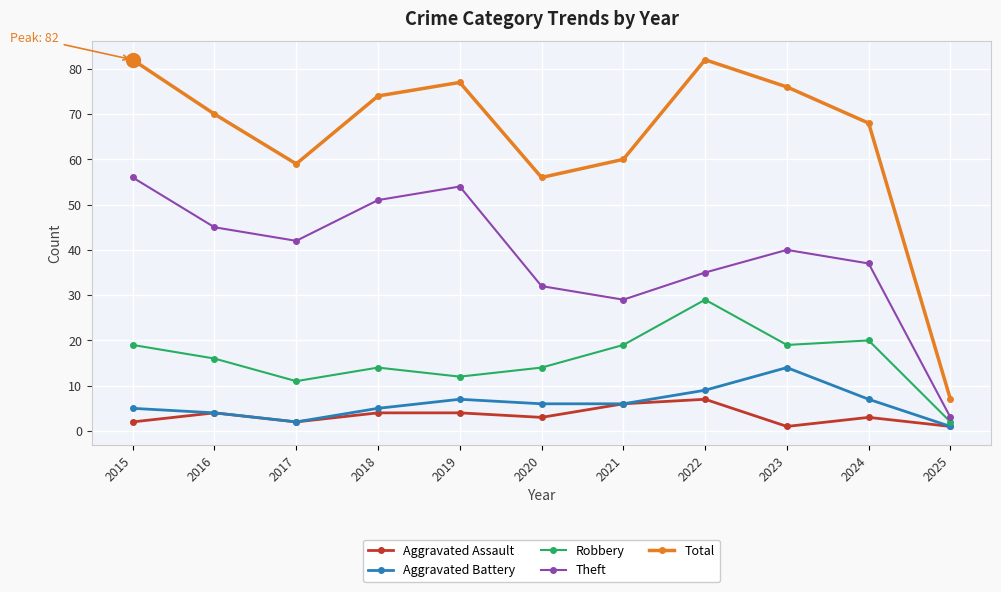

True or false: Aggravated Assault and Robbery intersect in this chart.

False